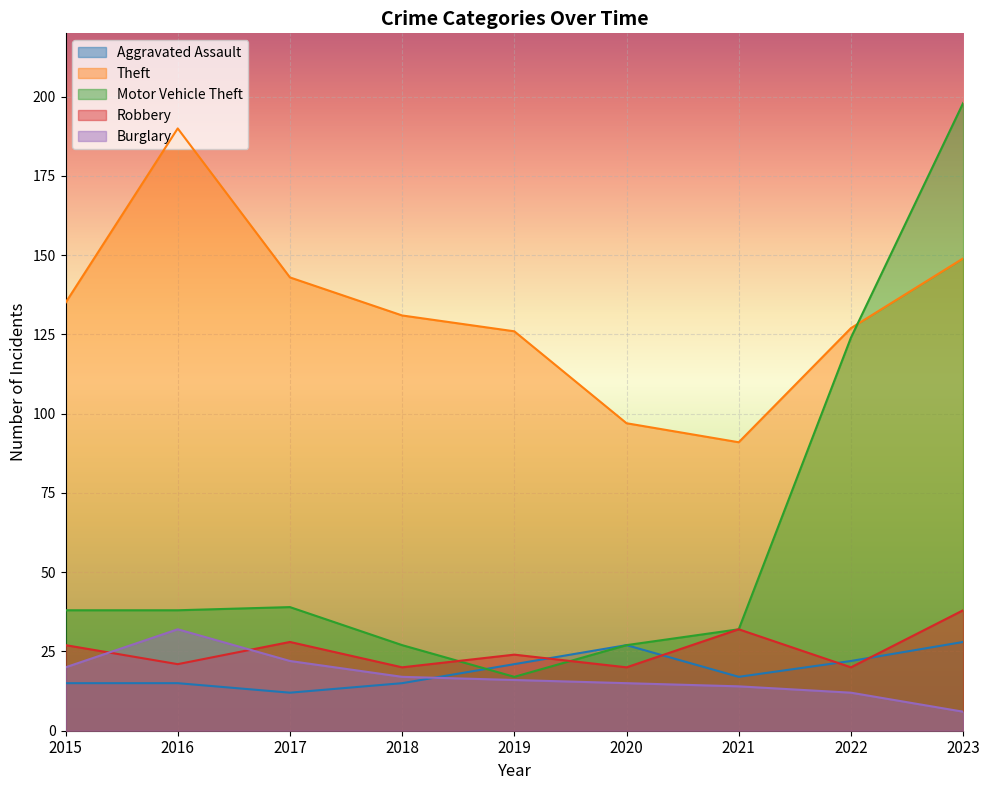

Reading left to right, list all the values displayed in this chart.

Aggravated Assault: 2015=15	2016=15	2017=12	2018=15	2019=21	2020=27	2021=17	2022=22	2023=28
Theft: 2015=135	2016=190	2017=143	2018=131	2019=126	2020=97	2021=91	2022=127	2023=149
Motor Vehicle Theft: 2015=38	2016=38	2017=39	2018=27	2019=17	2020=27	2021=32	2022=124	2023=198
Robbery: 2015=27	2016=21	2017=28	2018=20	2019=24	2020=20	2021=32	2022=20	2023=38
Burglary: 2015=20	2016=32	2017=22	2018=17	2019=16	2020=15	2021=14	2022=12	2023=6